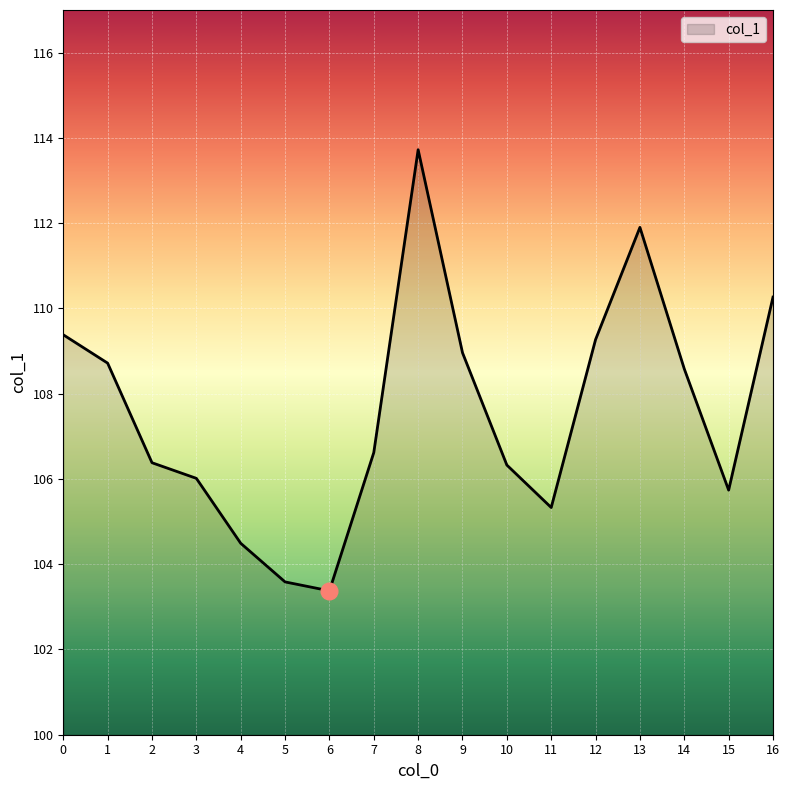

Where is the first local minimum?

6